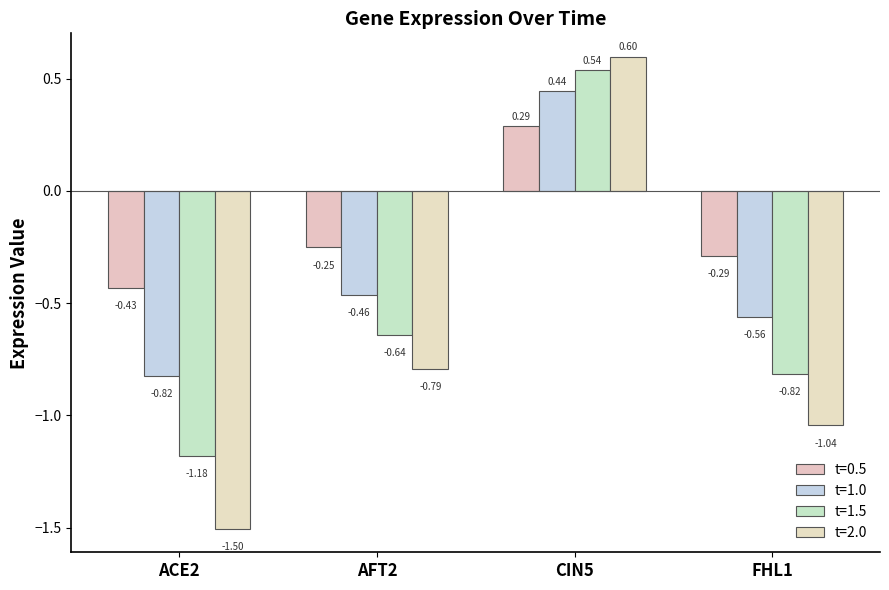

How many bars are there in total?

16